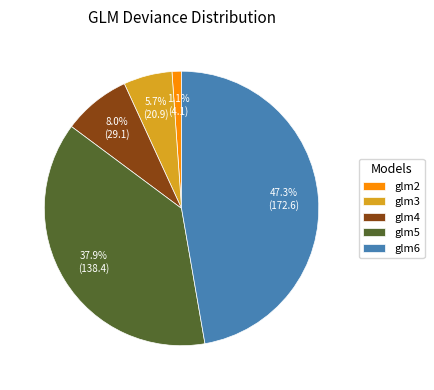

How many slices are in this pie chart?

5